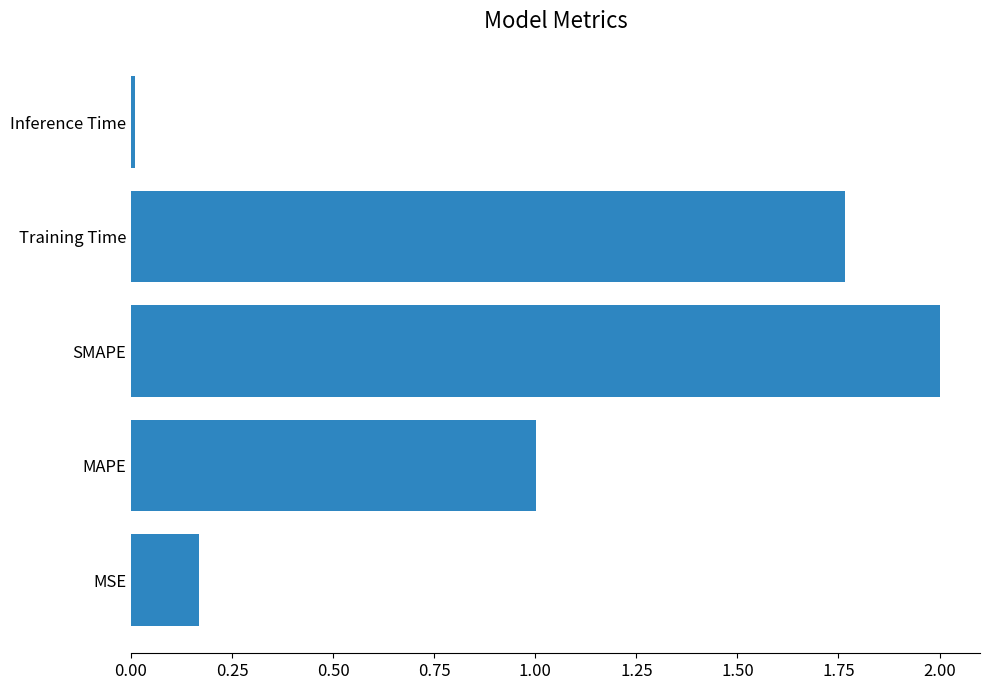

Between SMAPE and Inference Time, which is larger?

SMAPE